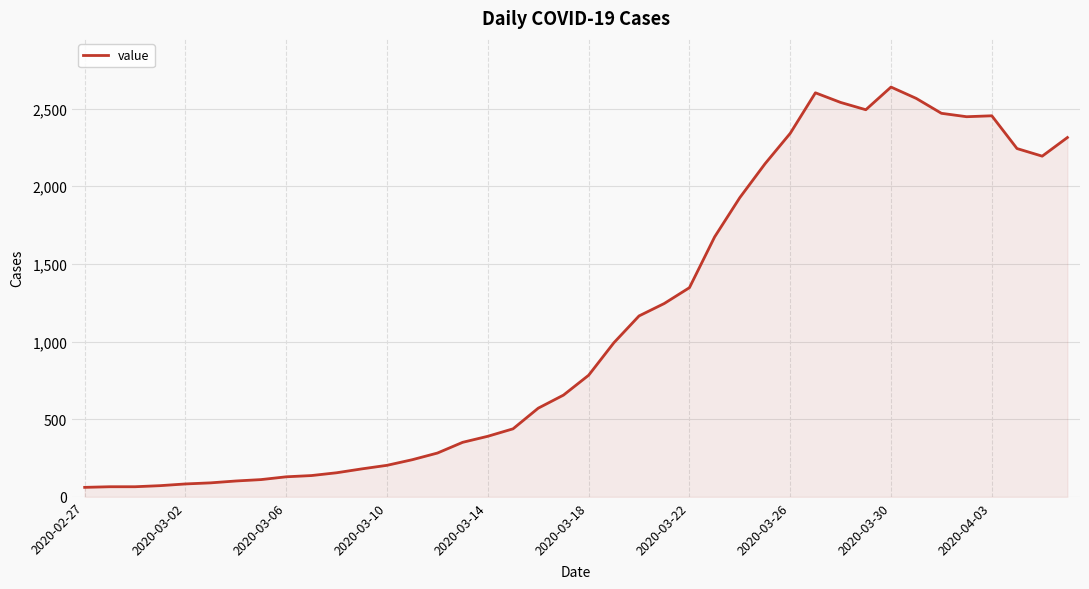

What is the sum of all values?

44961